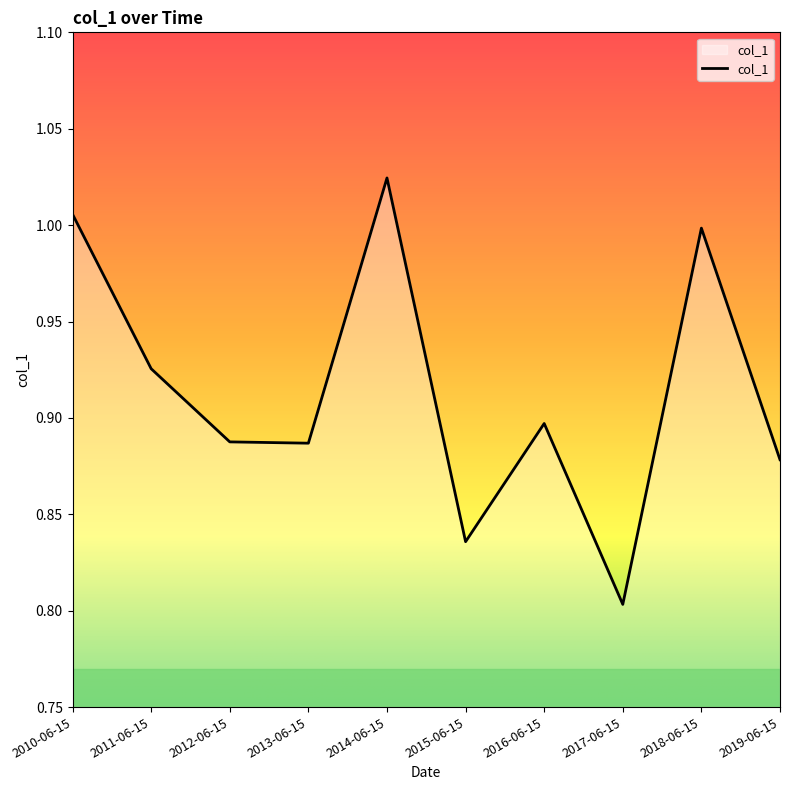

Count the number of categories in the chart.

10